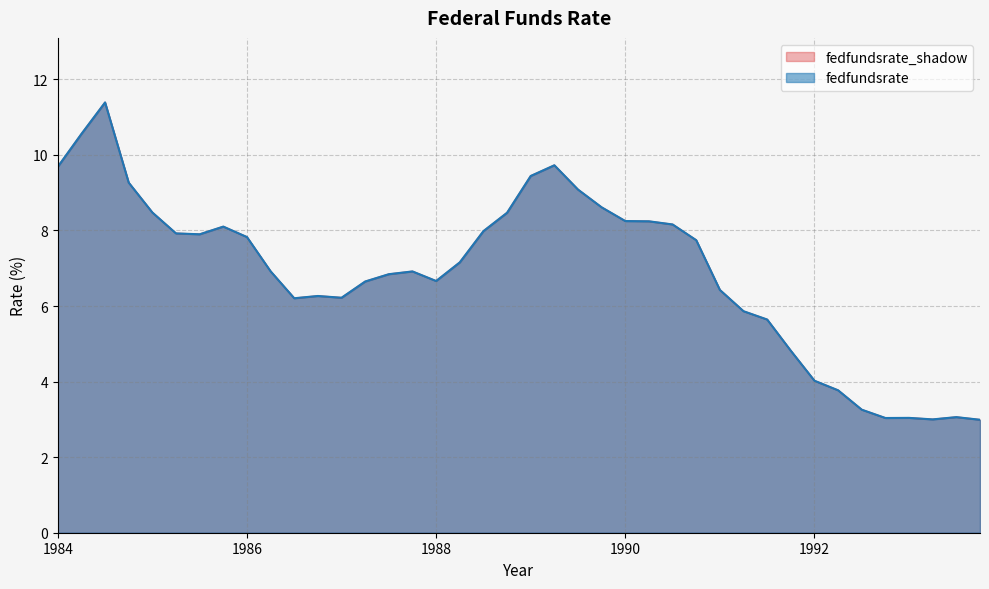

Is it true that fedfundsrate equals 6.9 at 1986.25?

True